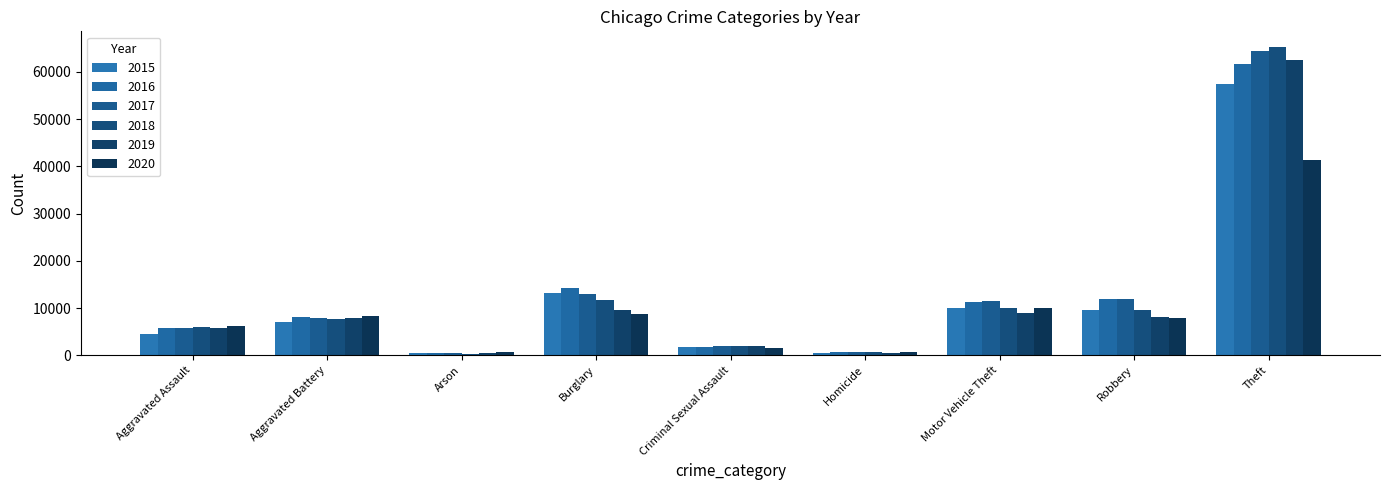

What is the minimum value for 2015?

448